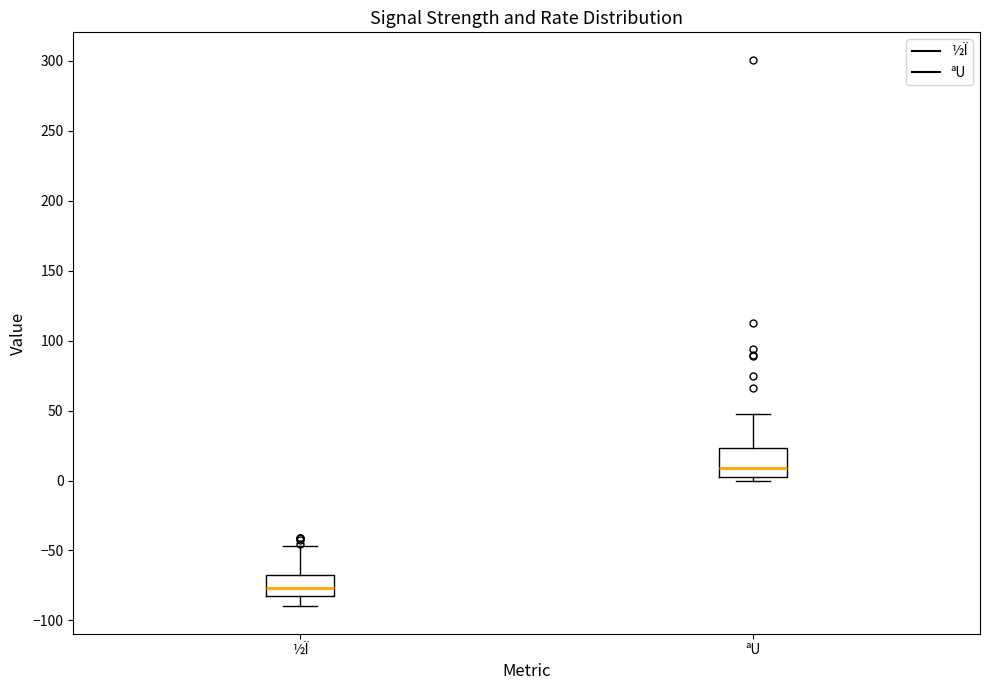

Which box has the highest median line?

ªU